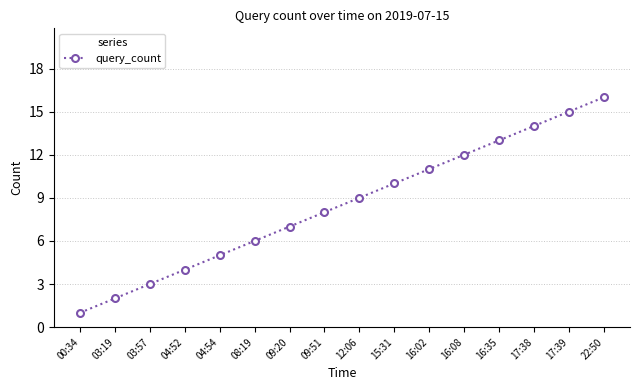

Reading left to right, transcribe all the data shown in this chart.

00:34=1	03:19=2	03:57=3	04:52=4	04:54=5	08:19=6	09:20=7	09:51=8	12:06=9	15:31=10	16:02=11	16:08=12	16:35=13	17:38=14	17:39=15	22:50=16